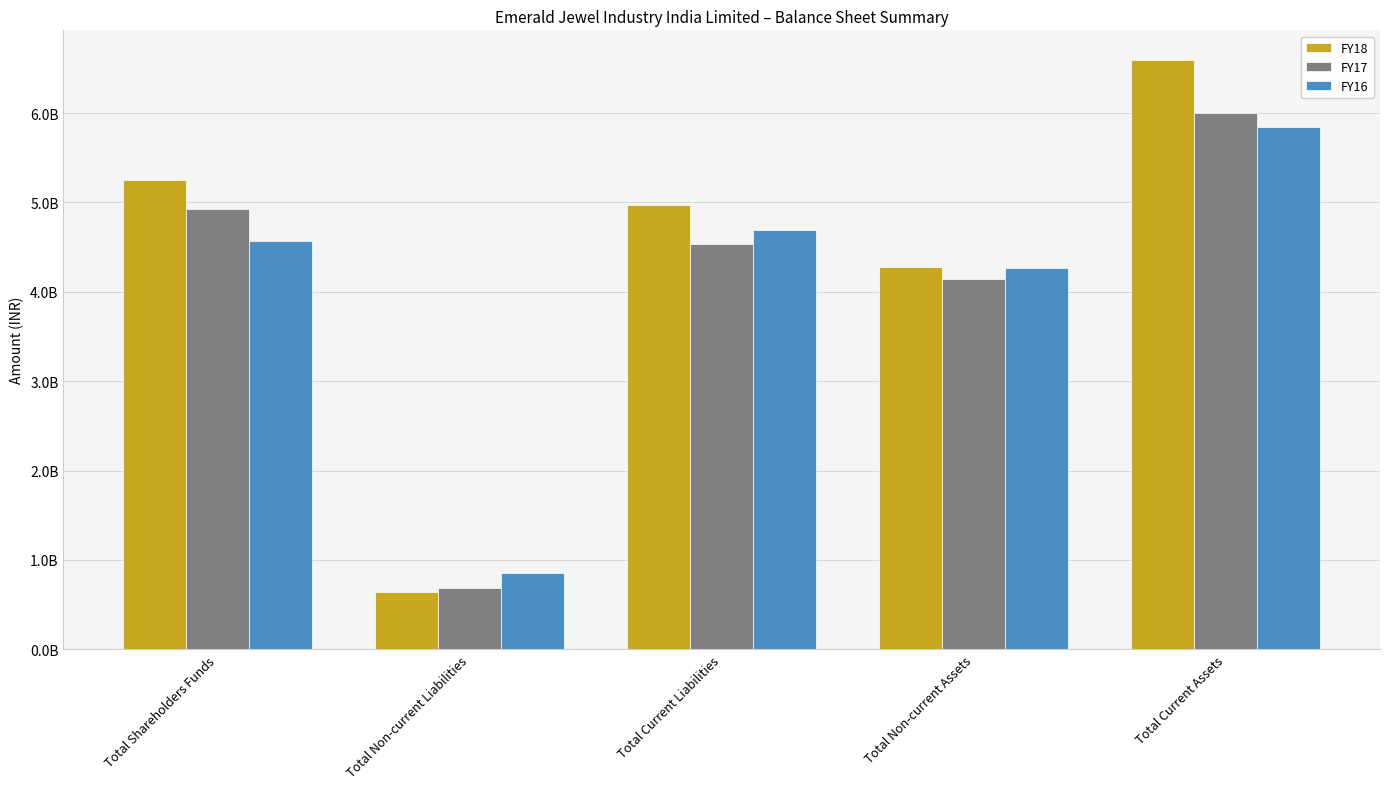

Reading right to left, extract all data points from this chart.

FY18: 6595753204	4272576301	4966649461	646698307	5254981737
FY17: 6005178254	4145528523	4540074155	685754307	4924878315
FY16: 5844889992	4267023742	4691666950	855051164	4565195620